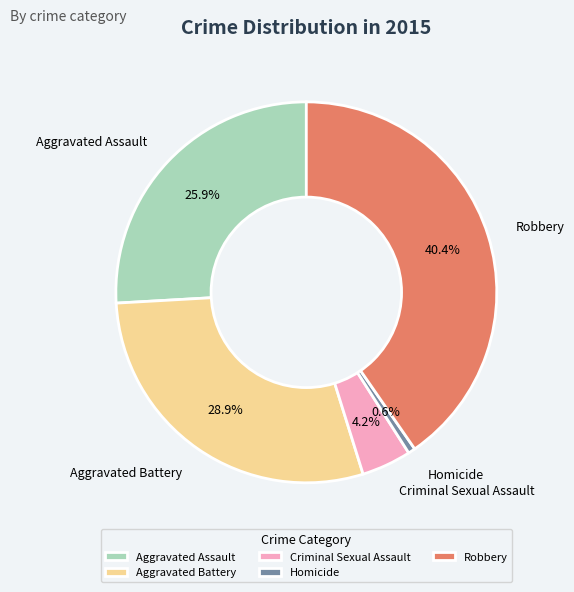

Is there any slice that represents more than half of the pie?

No